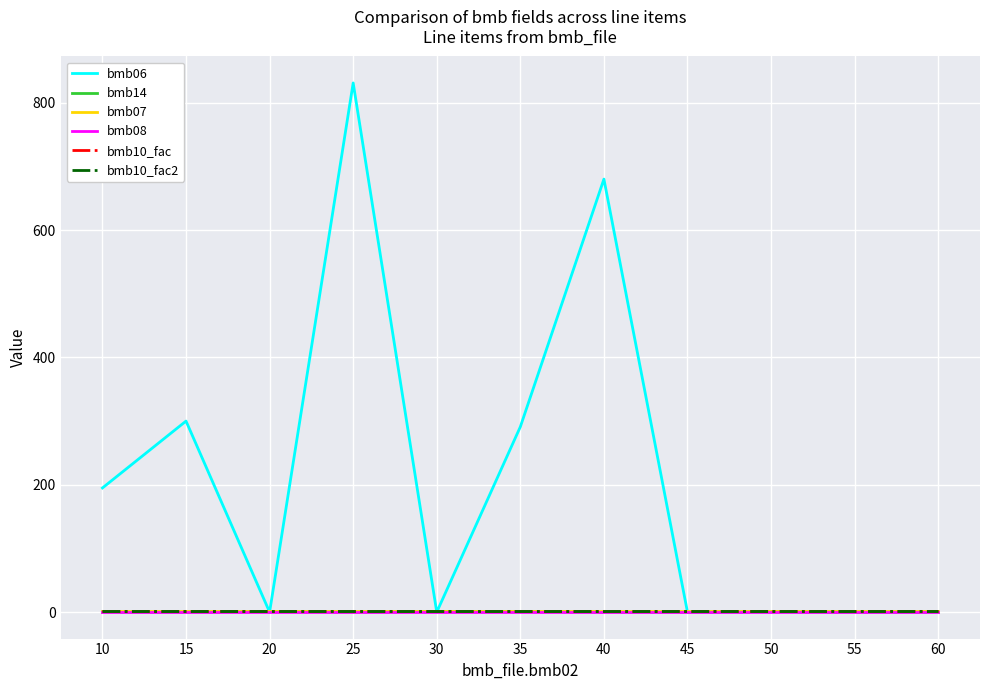

At which category is the sum across all series the highest?

25